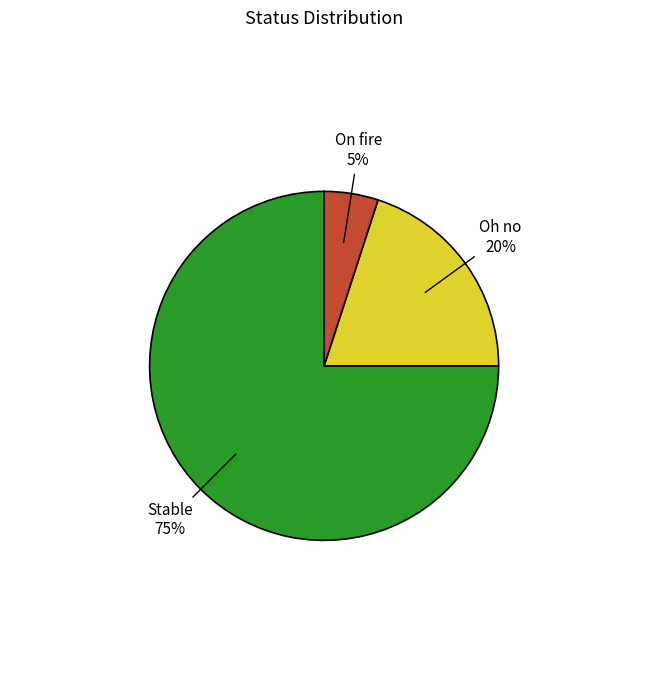

To the nearest percent, what is the difference between the largest and smallest slice percentages?

70%